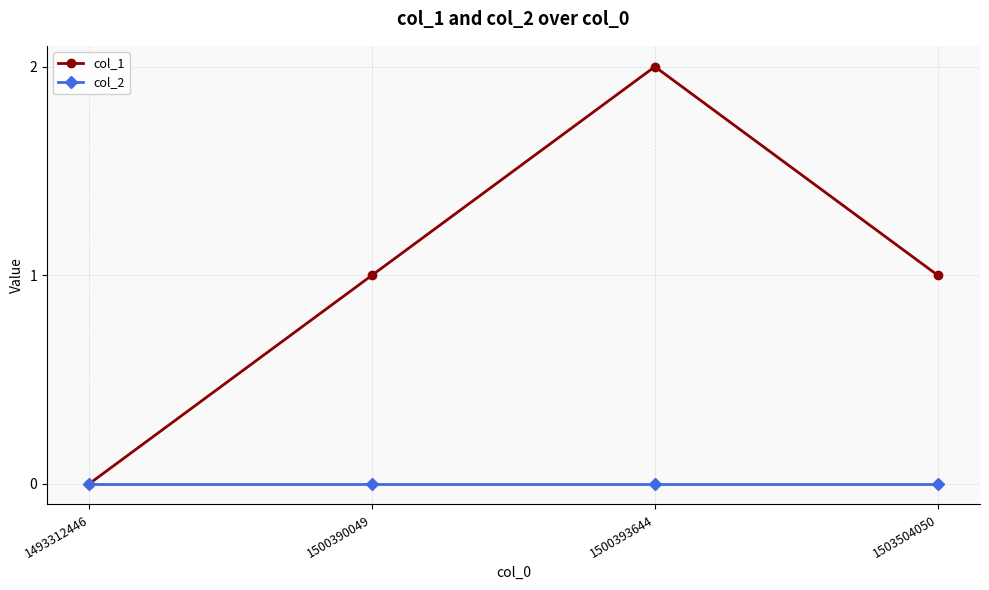

Is the value of col_2 at 1493312446 greater than the value of col_1 at 1500390049?

No